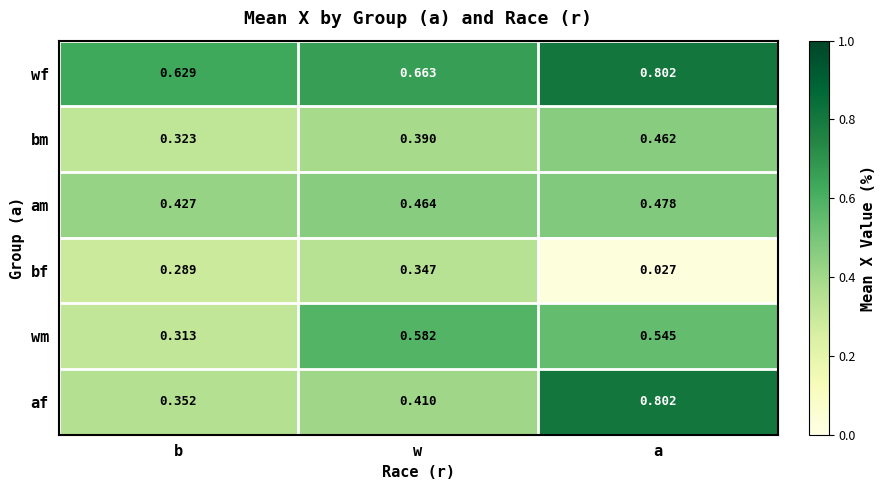

How many data points does each series have?

3